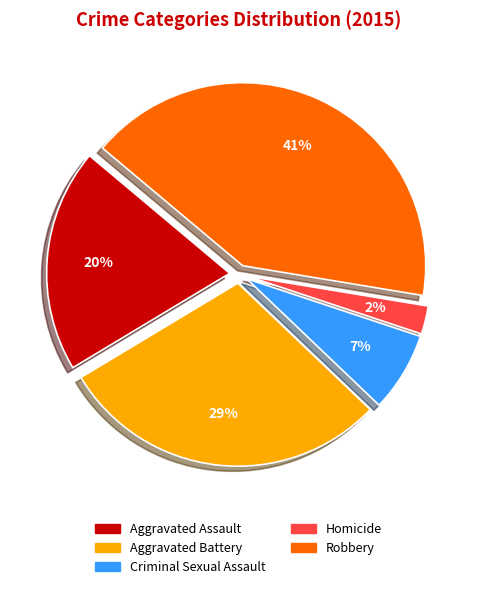

Which has a higher value, Criminal Sexual Assault or Homicide?

Criminal Sexual Assault